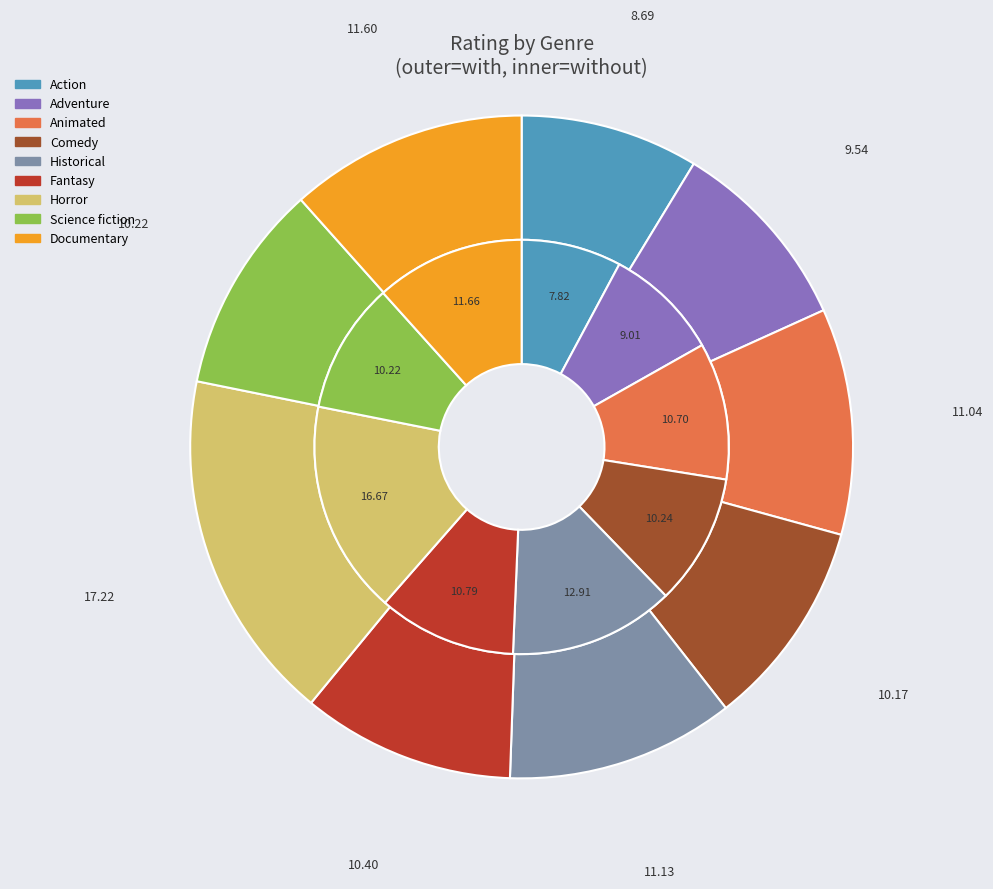

At Action, list the series in order from smallest to largest.

without, with